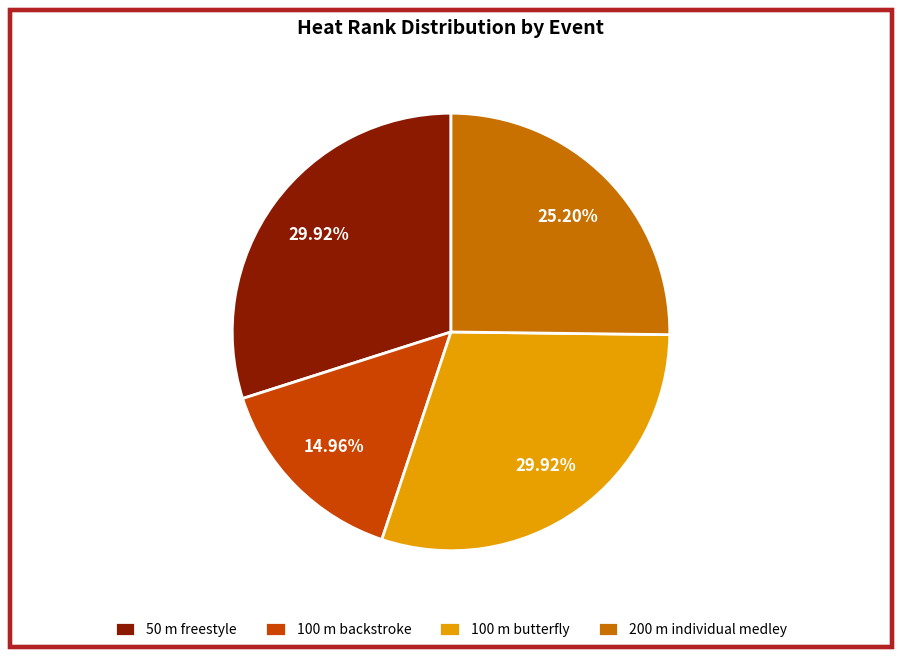

How many slices are in this pie chart?

4